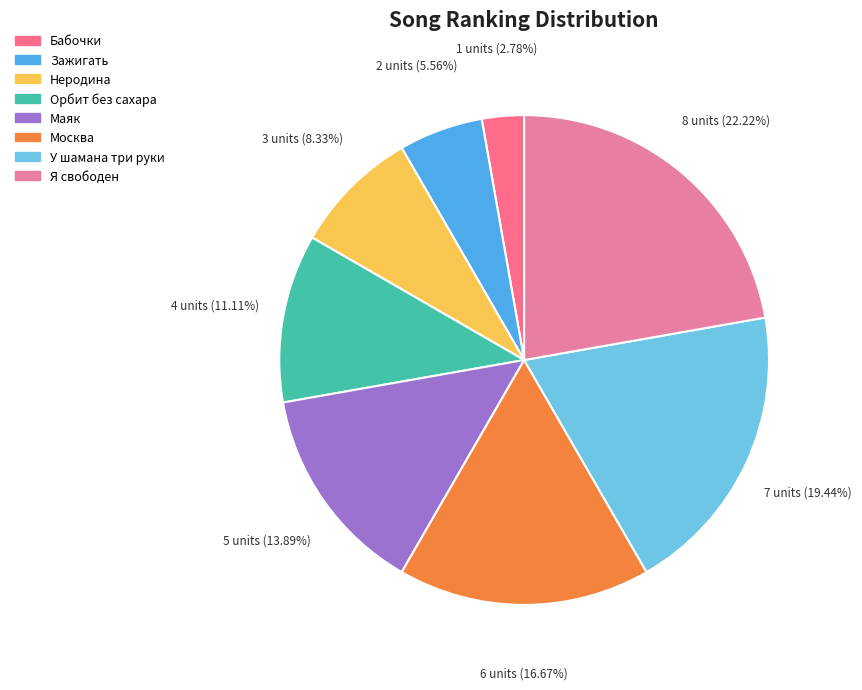

Is the sum of У шамана три руки and Орбит без сахара greater than half?

No